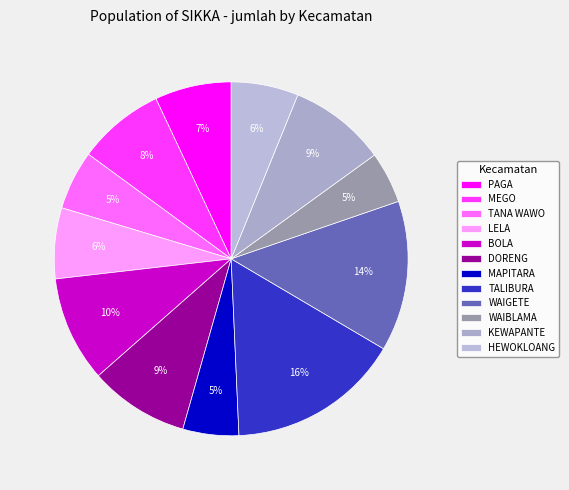

How many slices are in this pie chart?

12